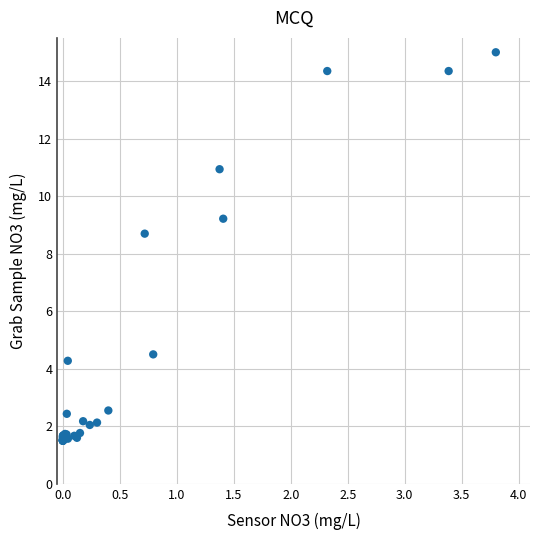

What Y value in the scatter plot is closest to 8?

8.7